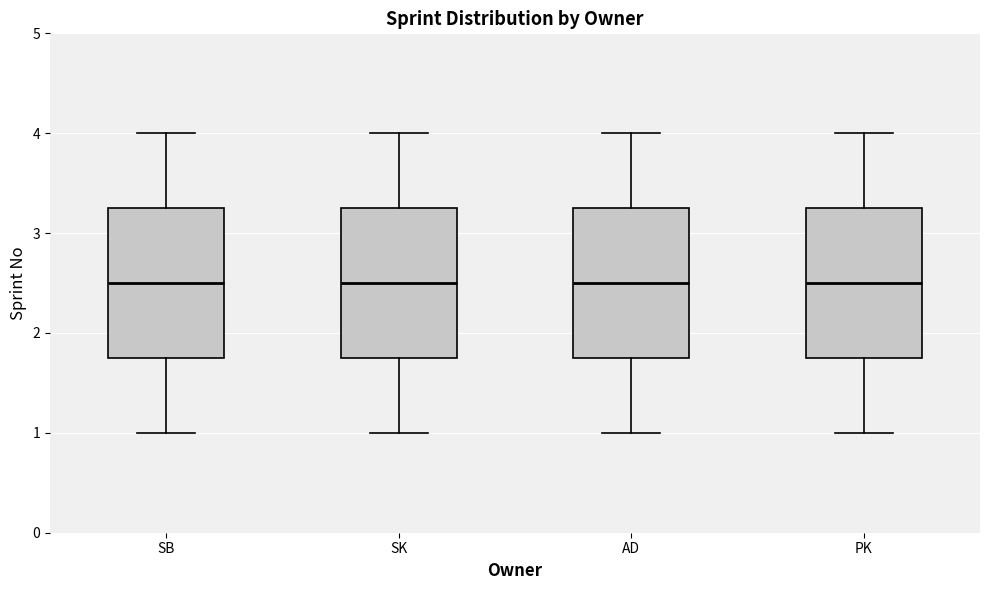

Where is the lower edge of the box for SK on the y-axis? The values are not printed on the chart, so give them approximately, as read against the axis.

1.8